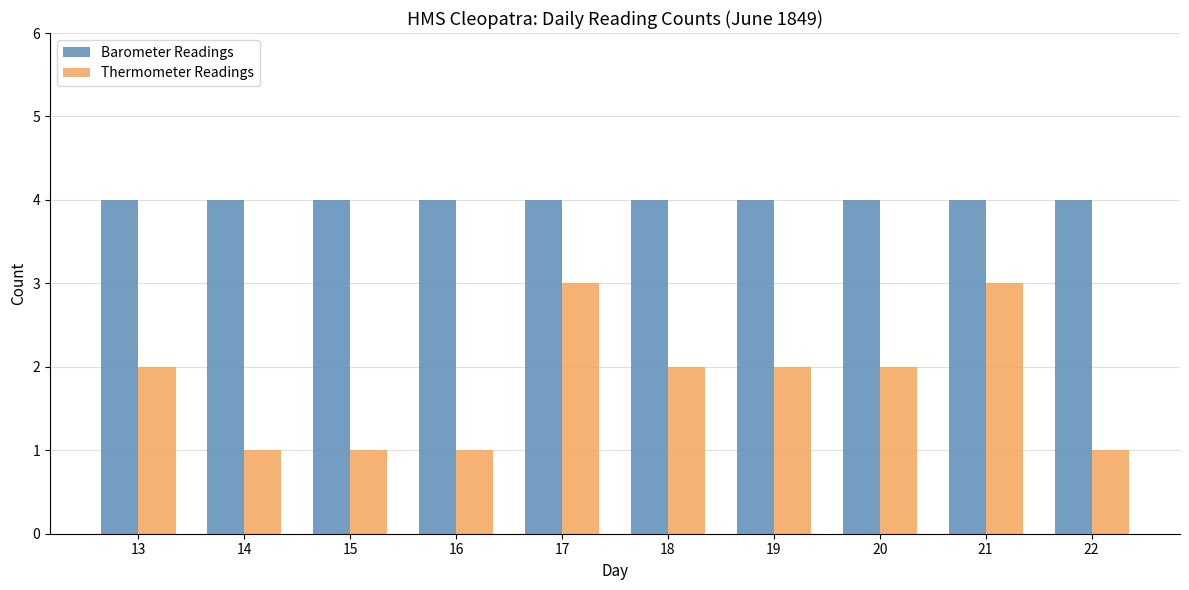

What are all the series names shown in the legend?

Barometer Readings, Thermometer Readings